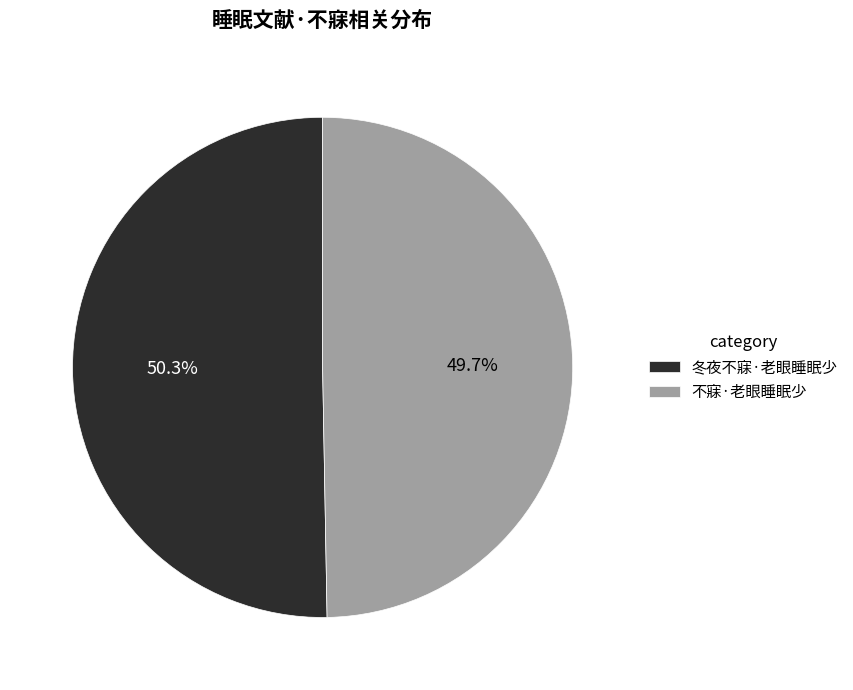

Is there any slice that represents more than half of the pie?

Yes